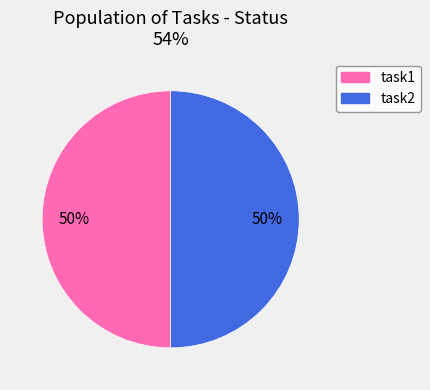

To the nearest percent, what is the average slice percentage?

50%